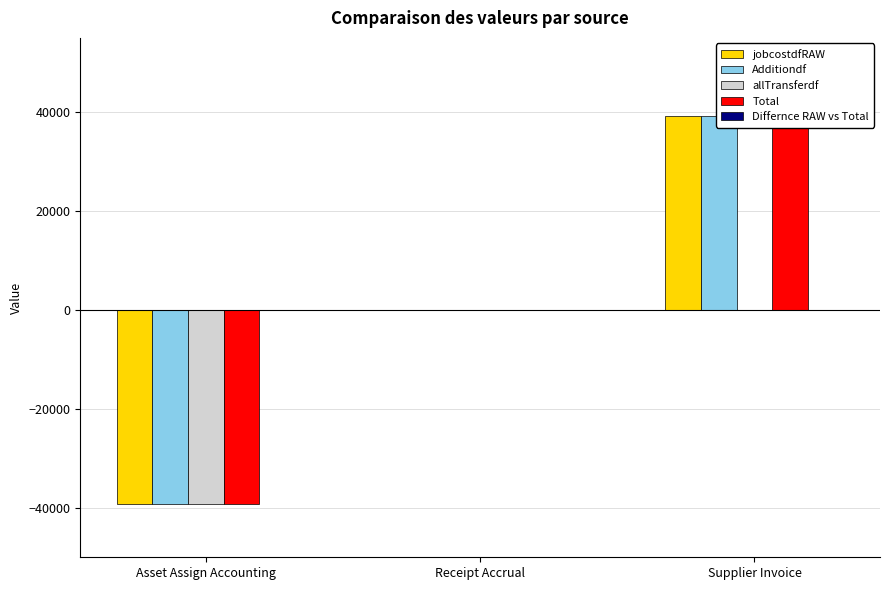

Which series has the widest spread of values?

jobcostdfRAW